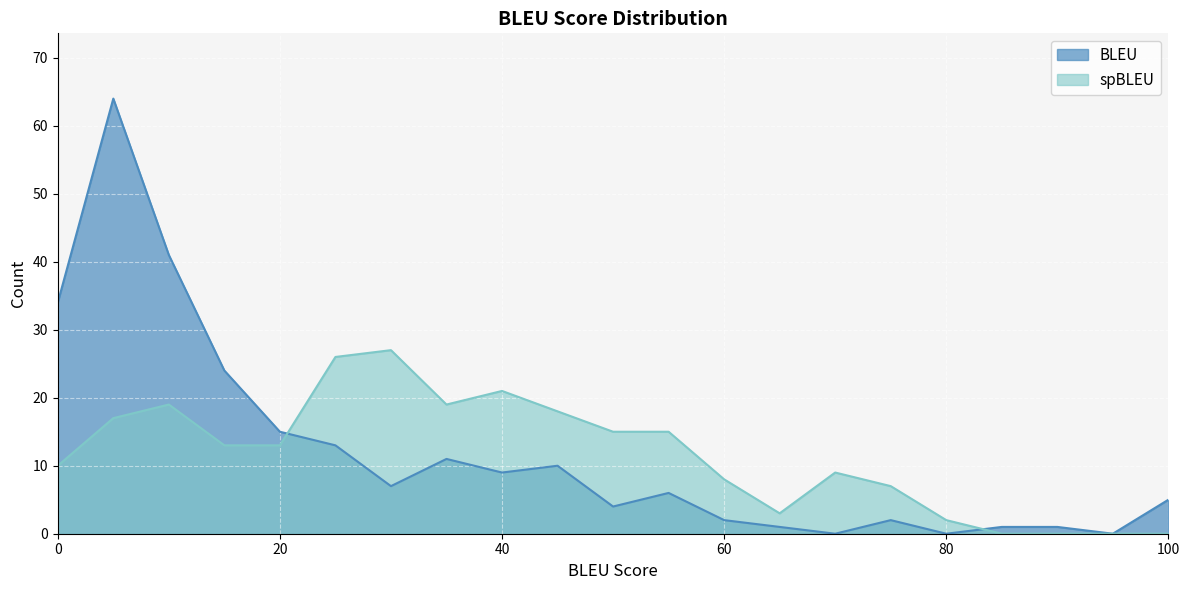

Which series has the largest total across all categories?

BLEU